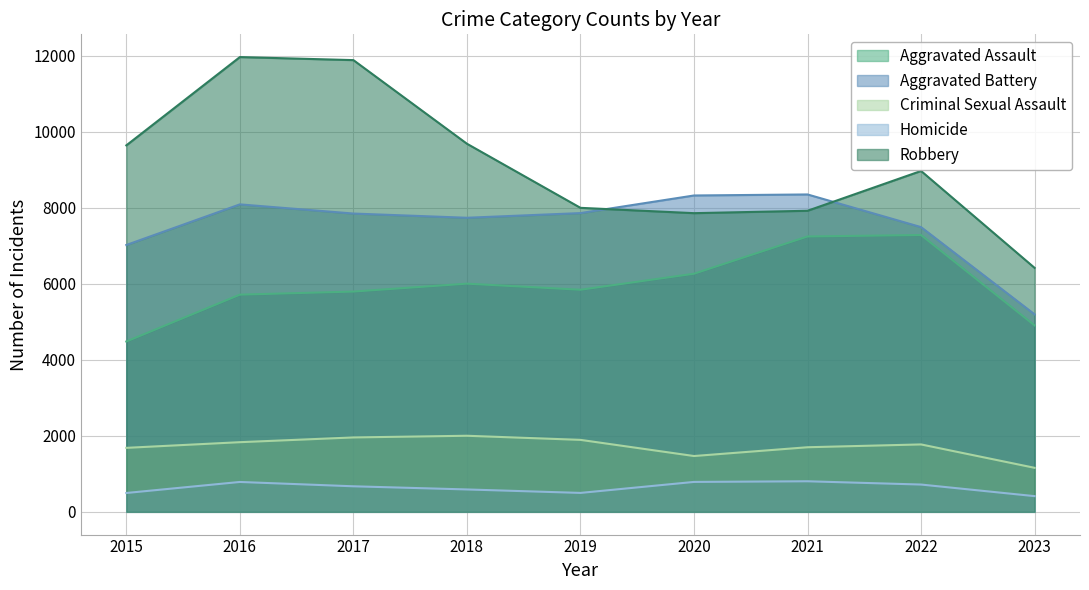

How many lines are shown in the chart?

5